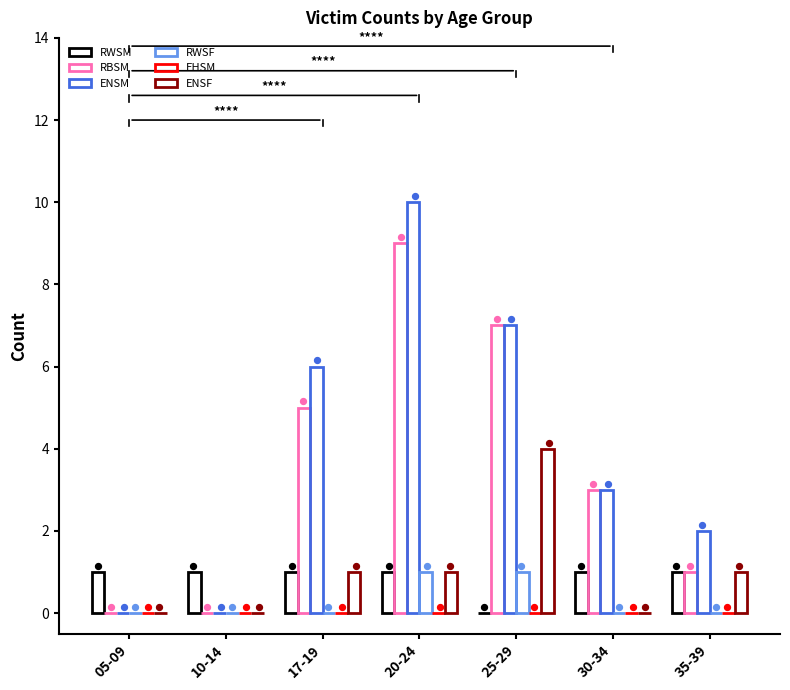

Which series has the widest spread of Y values?

ENSM